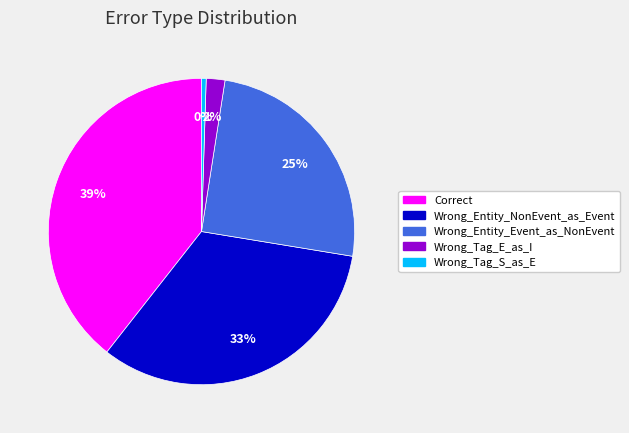

Between Wrong_Tag_S_as_E and Correct, which is larger?

Correct